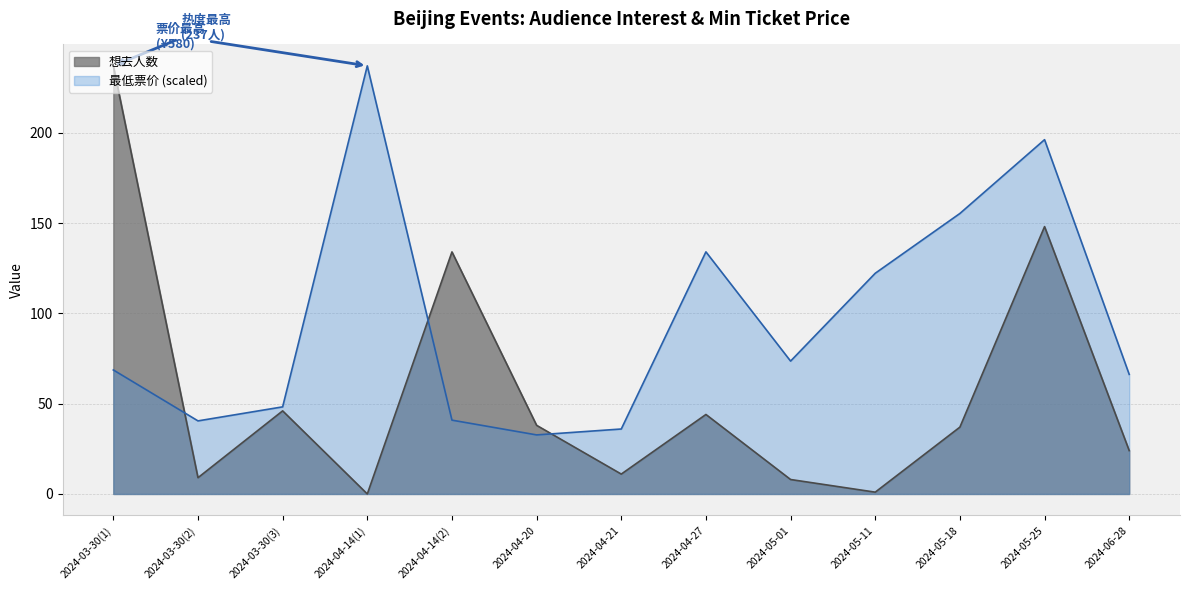

Between 2024-05-11 and 2024-05-18, which is larger?

2024-05-18